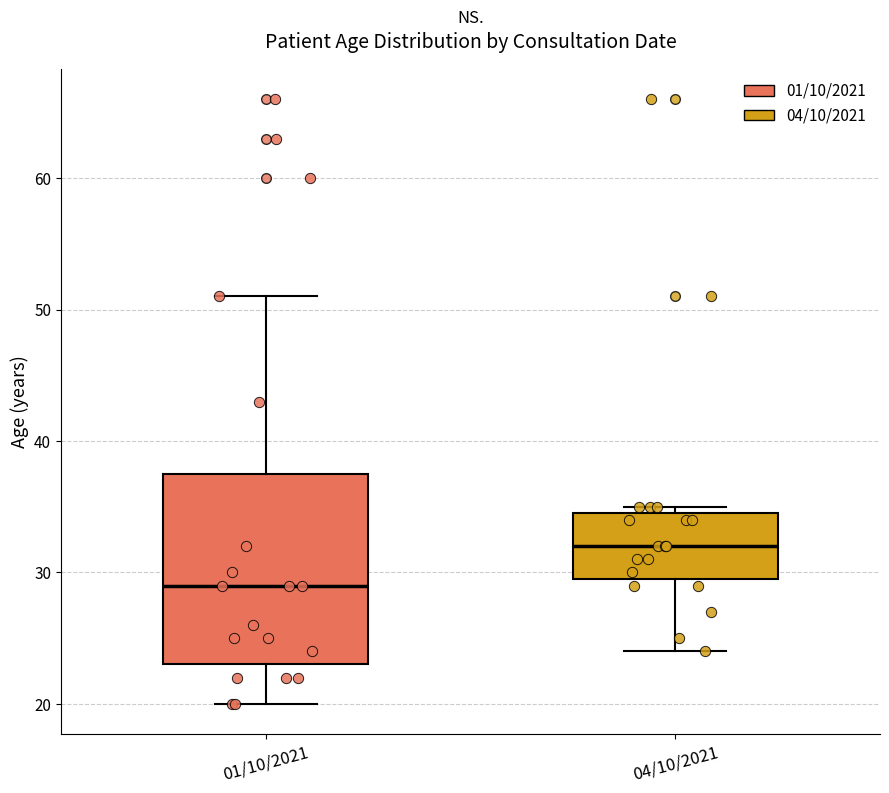

Reading left to right, read every box against the y-axis: the position of its median line, the range the box covers, and the ends of its whiskers. The values are not printed on the chart, so give them approximately, as read against the axis.

01/10/2021: median 29, box 23 to 38, whiskers 20 to 51
04/10/2021: median 32, box 30 to 35, whiskers 24 to 35 (just above the box's upper edge)